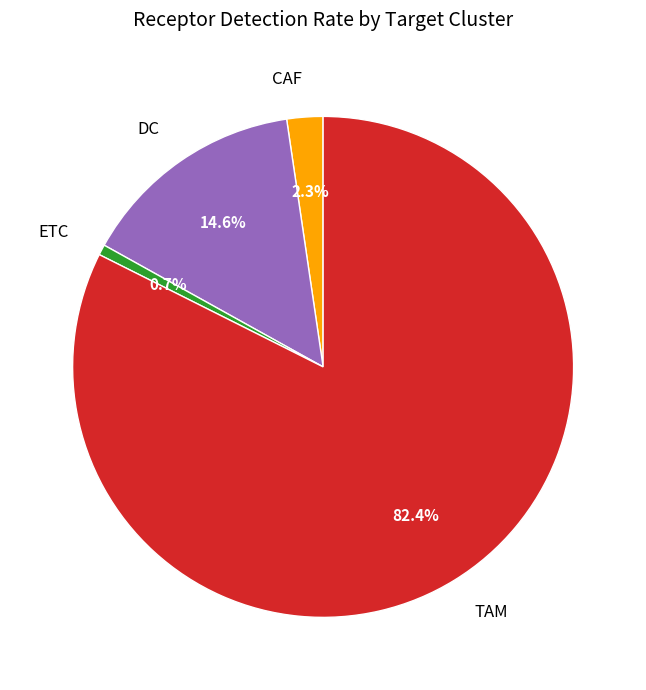

What percentage is the DC slice, to the nearest percent?

15%